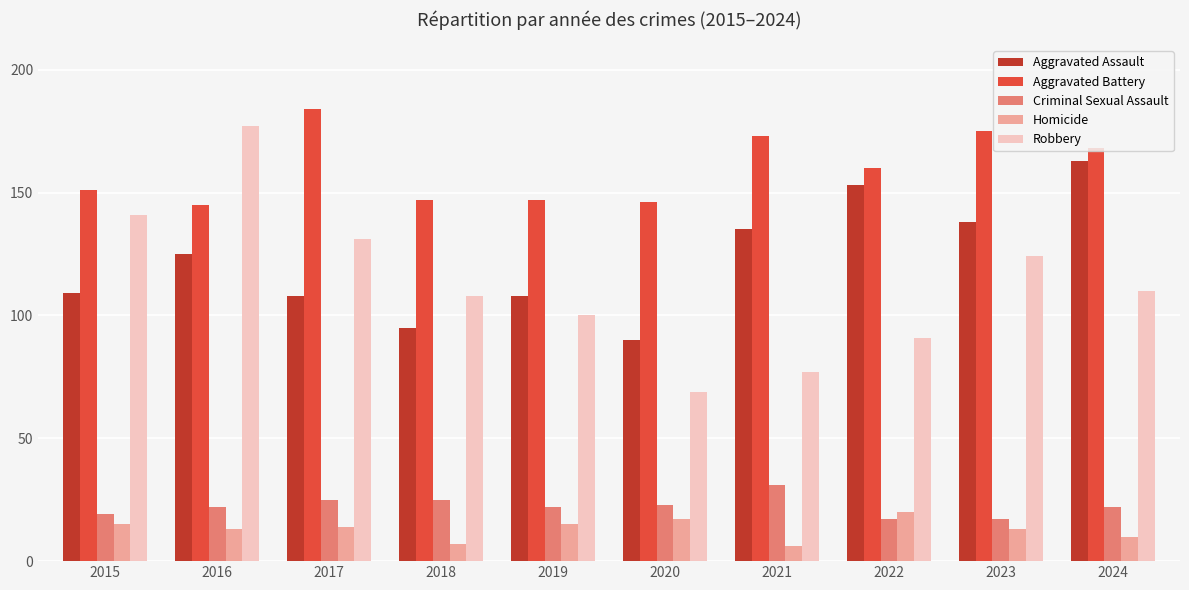

Reading right to left, transcribe all the data shown in this chart.

Aggravated Assault: 2024=163	2023=138	2022=153	2021=135	2020=90	2019=108	2018=95	2017=108	2016=125	2015=109
Aggravated Battery: 2024=168	2023=175	2022=160	2021=173	2020=146	2019=147	2018=147	2017=184	2016=145	2015=151
Criminal Sexual Assault: 2024=22	2023=17	2022=17	2021=31	2020=23	2019=22	2018=25	2017=25	2016=22	2015=19
Homicide: 2024=10	2023=13	2022=20	2021=6	2020=17	2019=15	2018=7	2017=14	2016=13	2015=15
Robbery: 2024=110	2023=124	2022=91	2021=77	2020=69	2019=100	2018=108	2017=131	2016=177	2015=141